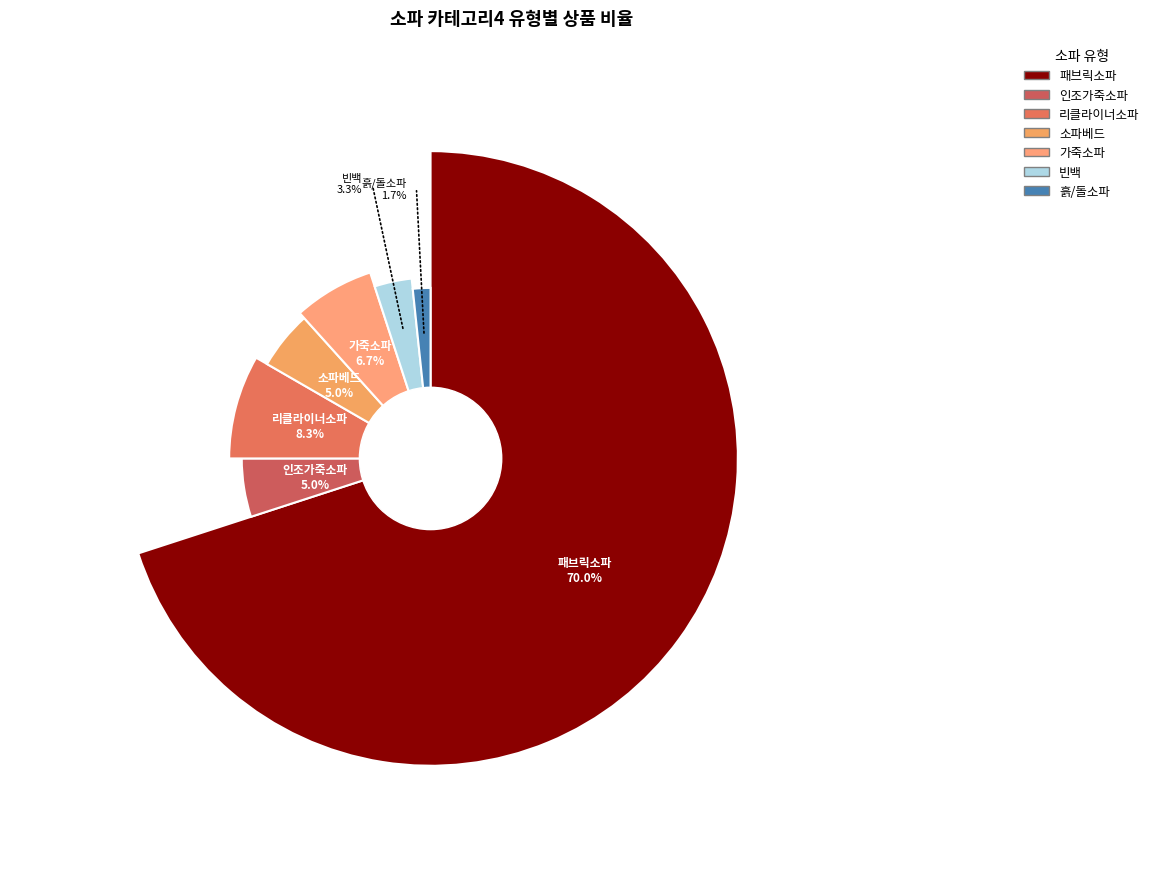

What is the change in value from 리클라이너소파 to 소파베드?

-2